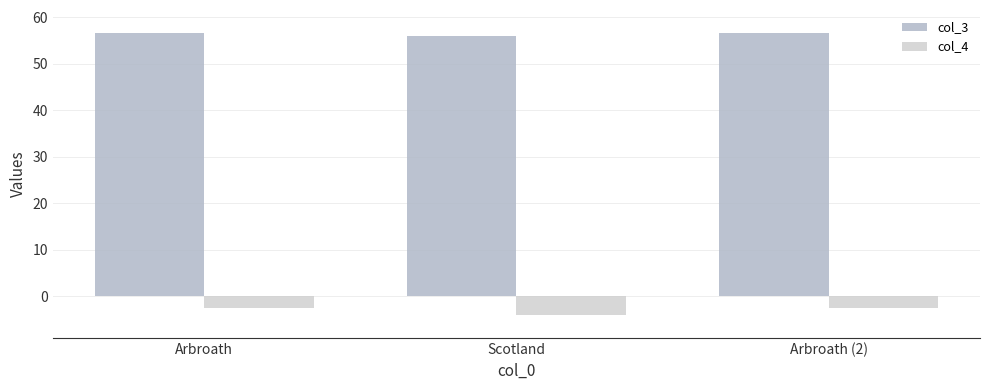

What is the difference between the highest and lowest values at Arbroath?

59.2